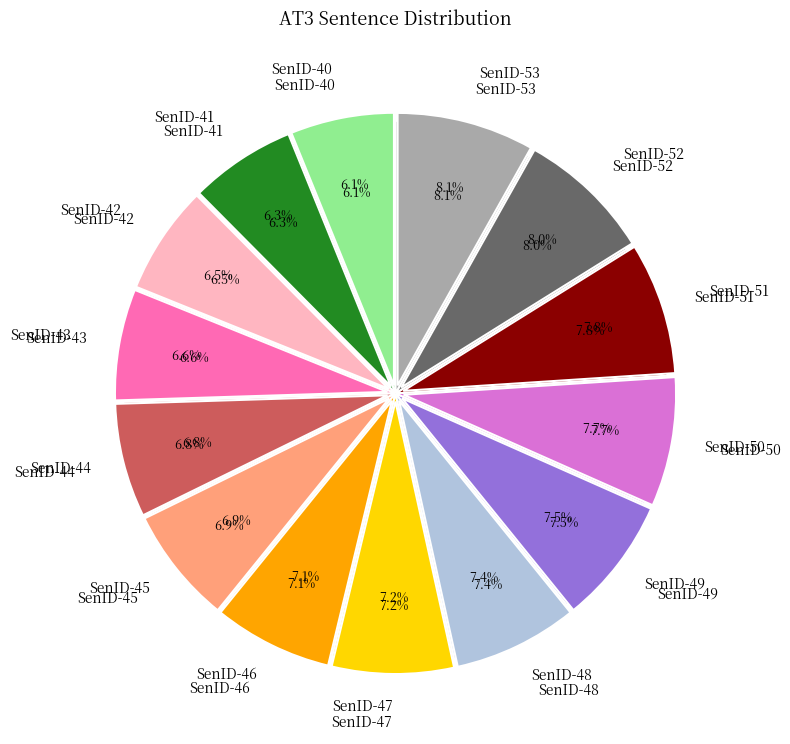

To the nearest percent, what percentage of the pie is SenID-42?

6%